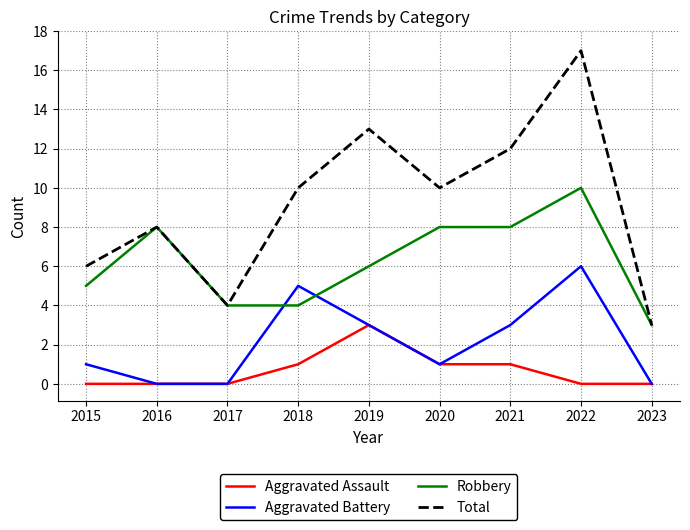

At which label does Aggravated Battery reach its peak?

2022